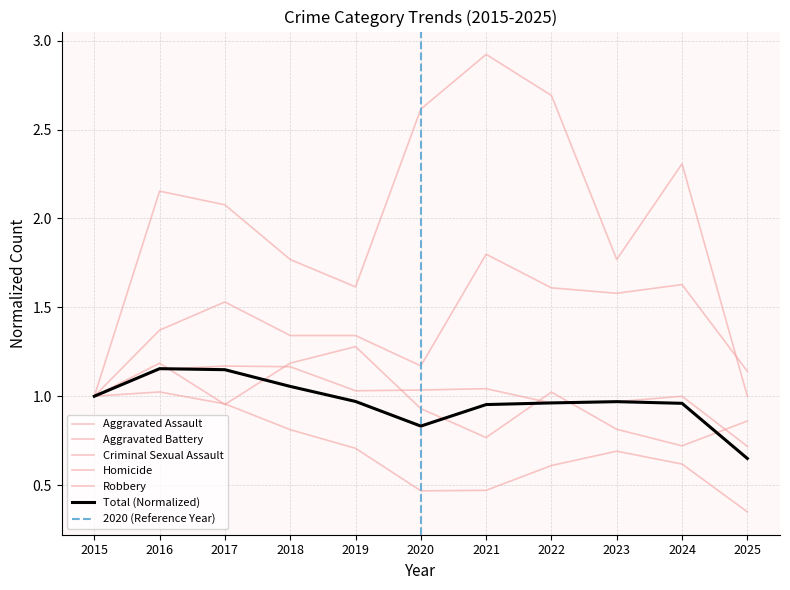

What is the lowest value of the Homicide series?

1.0